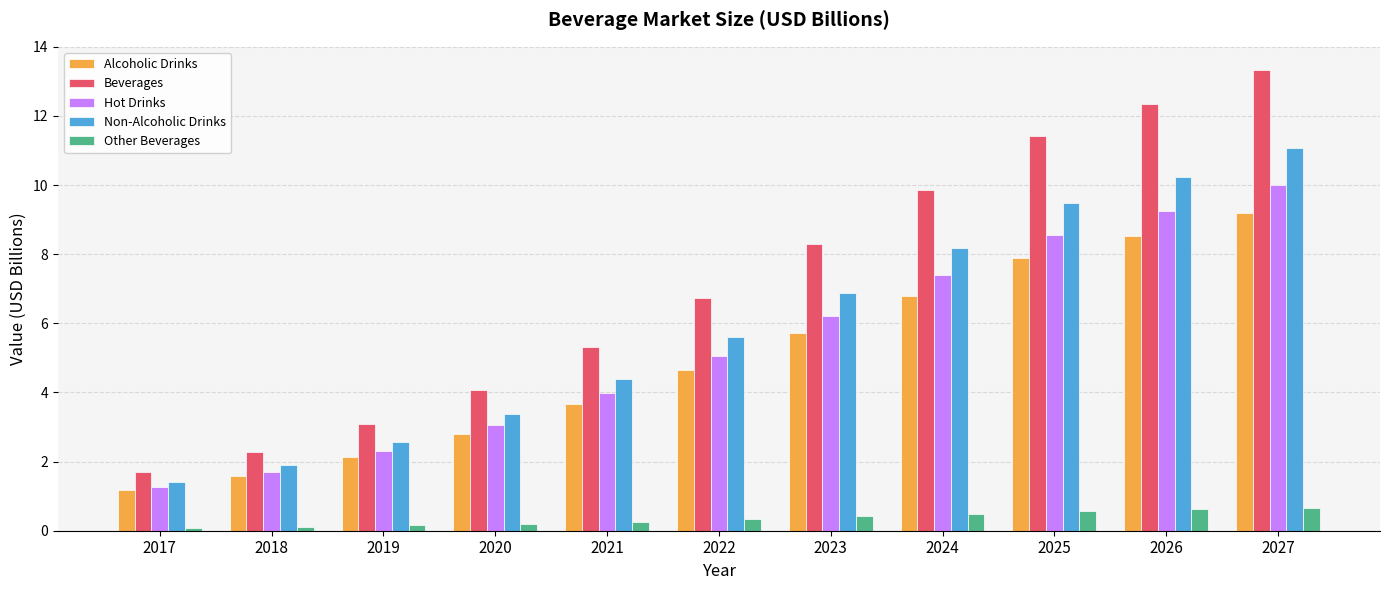

How many bars are there in total?

55